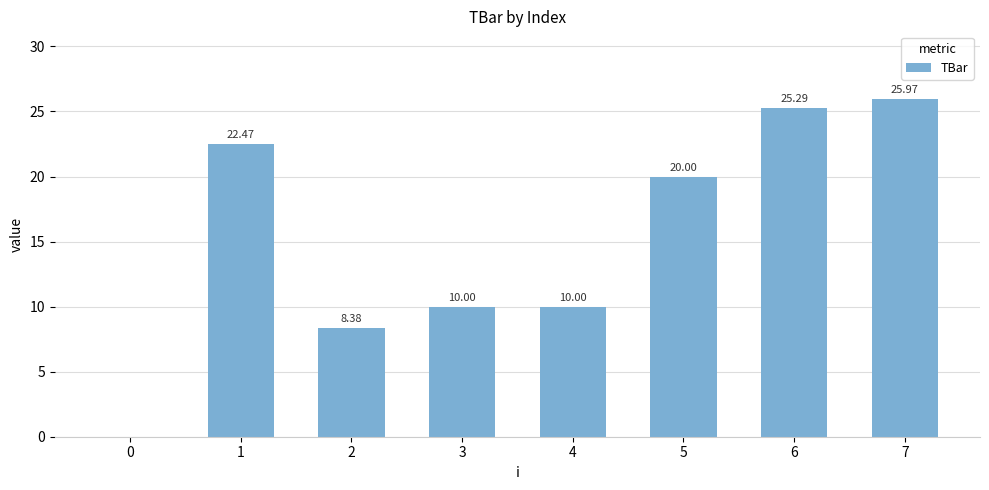

Is it true that the value at 2 is 11.3?

False